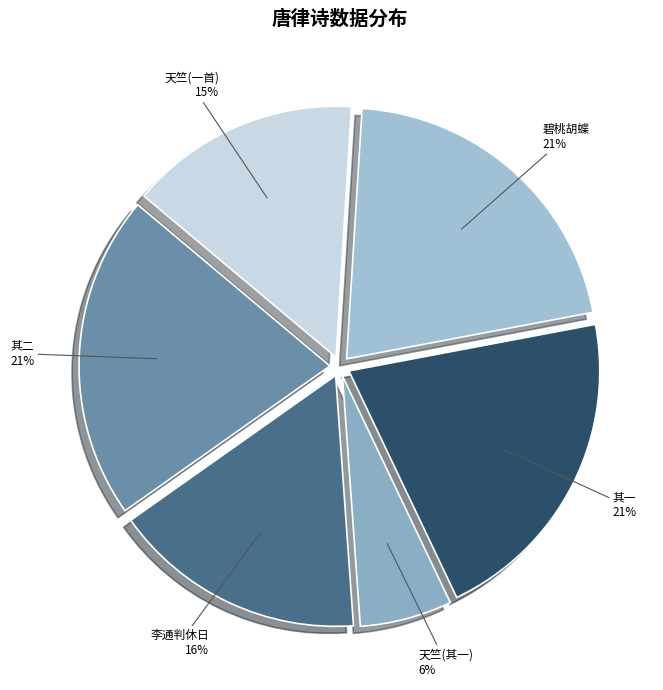

Does any single category account for the majority?

No